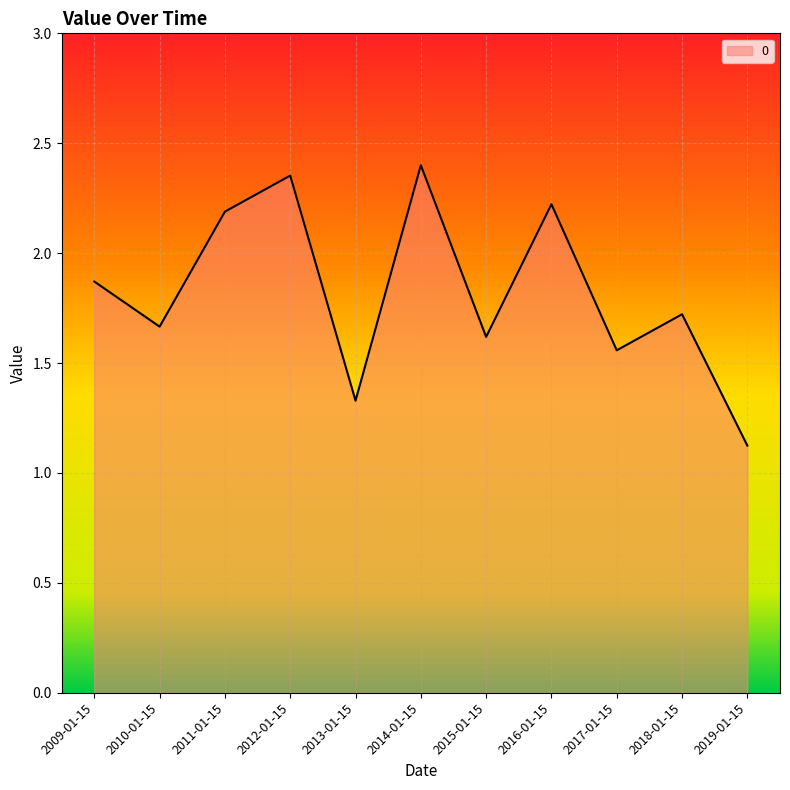

At which category does the chart reach its minimum across all series?

2019-01-15